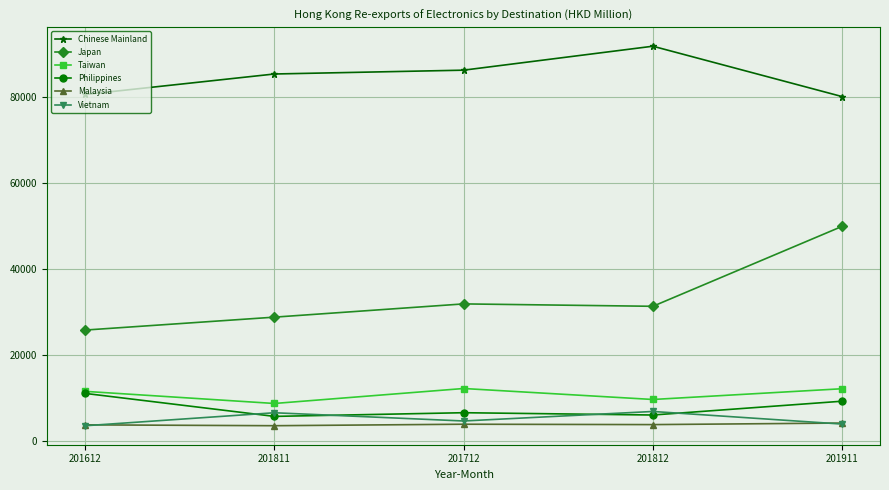

What is the value of the Taiwan point at the 1st from the left?

11522.6